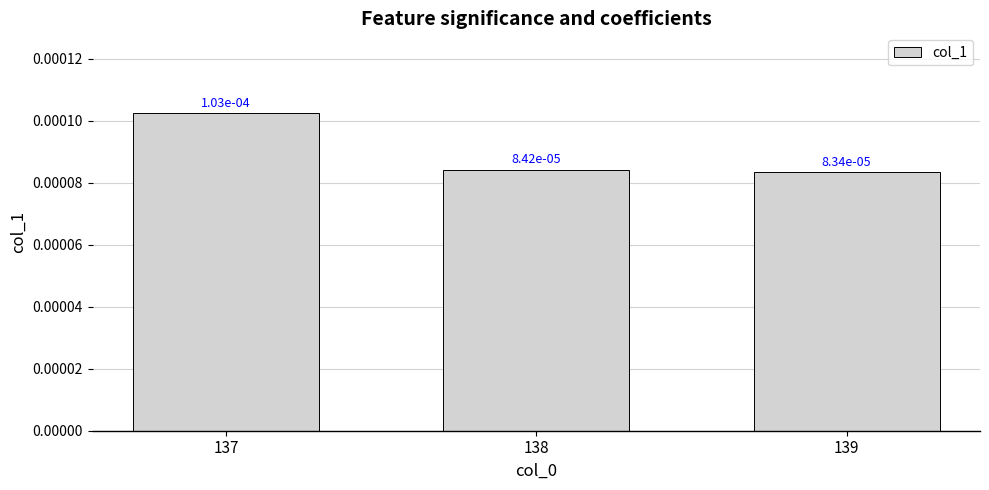

Where is the data nearest to the value 0?

139